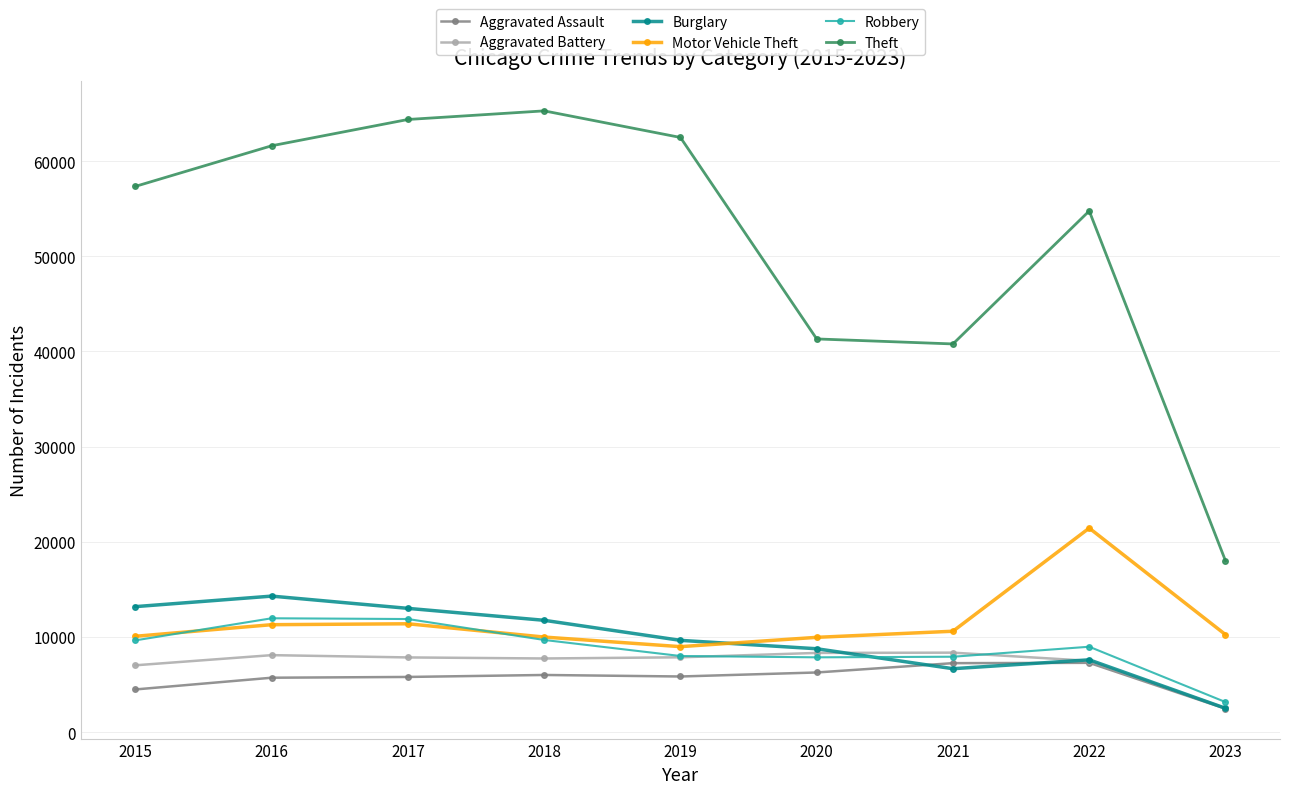

What is the value of the Aggravated Assault point at the 4th from the left?

6001